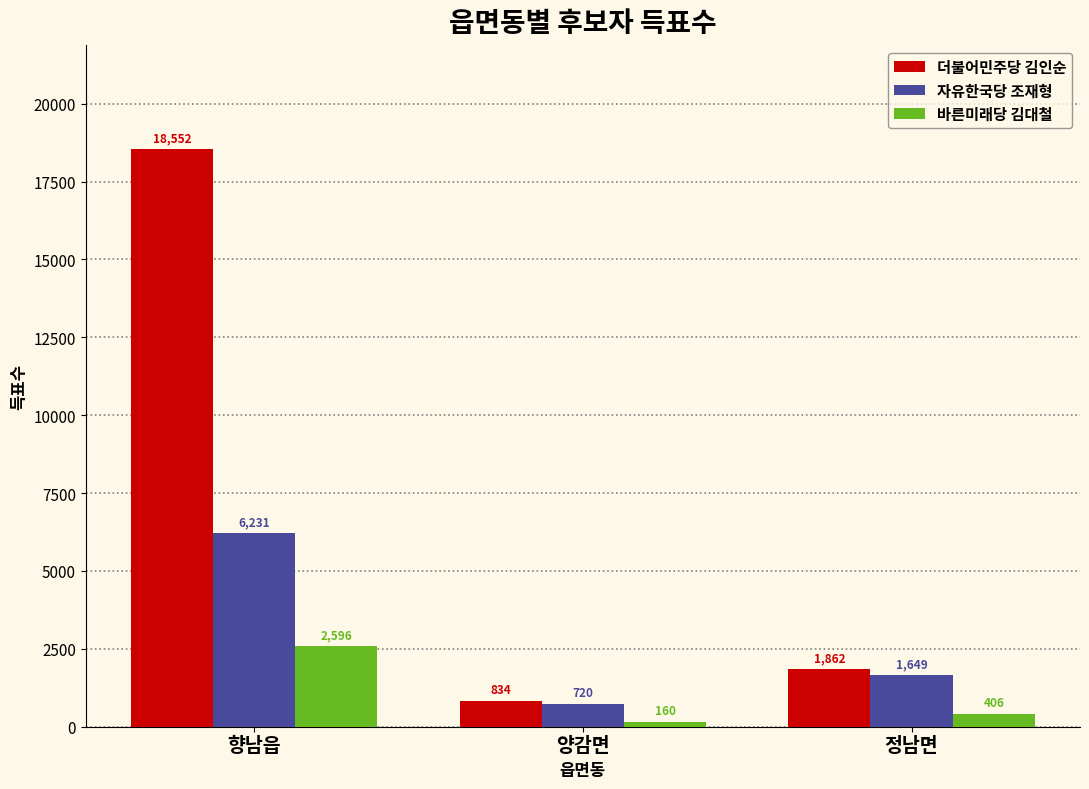

Which series has the largest range (max minus min)?

더불어민주당 김인순